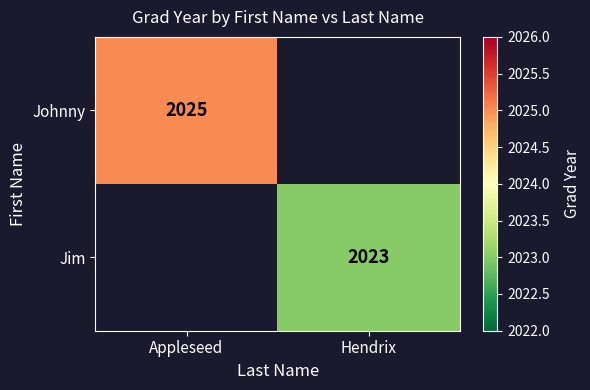

True or false: Jim has a value of 2023 at Hendrix.

True